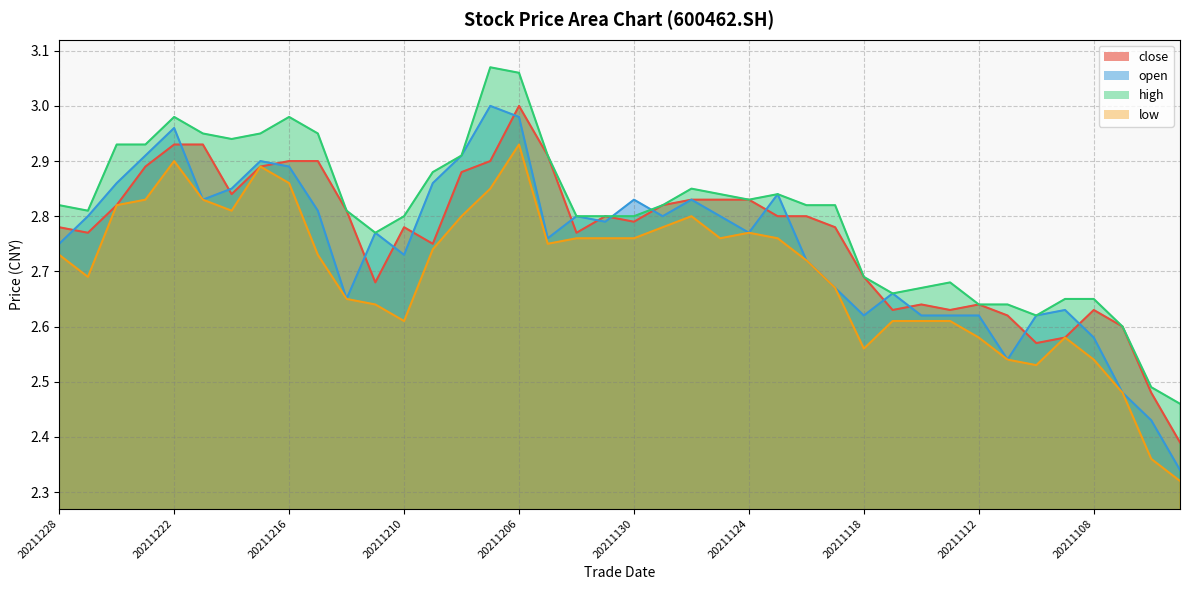

True or false: high has more than 2 points higher than both neighbors.

True